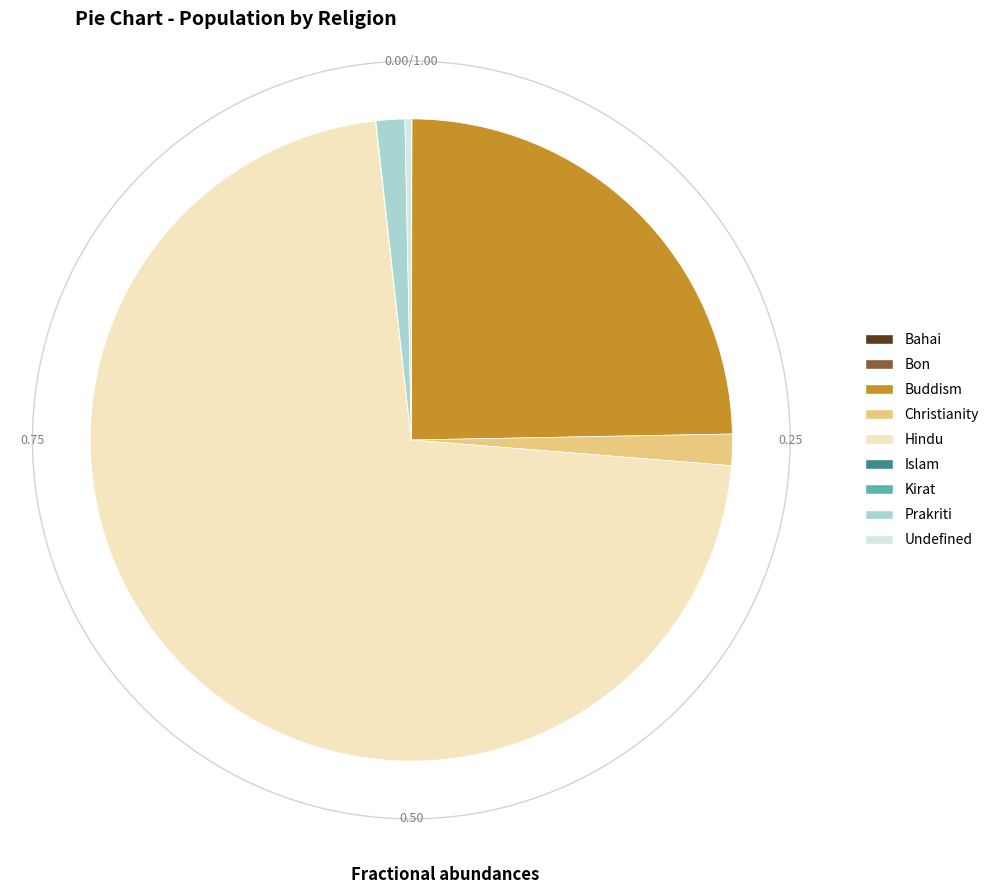

What is the smallest slice in the pie chart?

Bahai